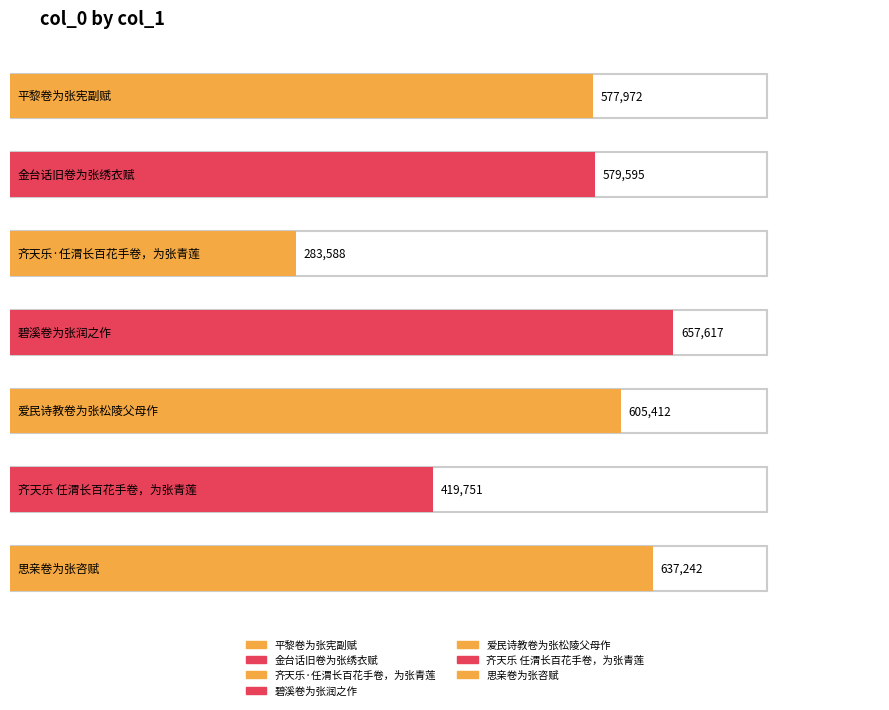

The chart shows a value of 577972 at 平黎卷为张宪副赋. True or false?

True